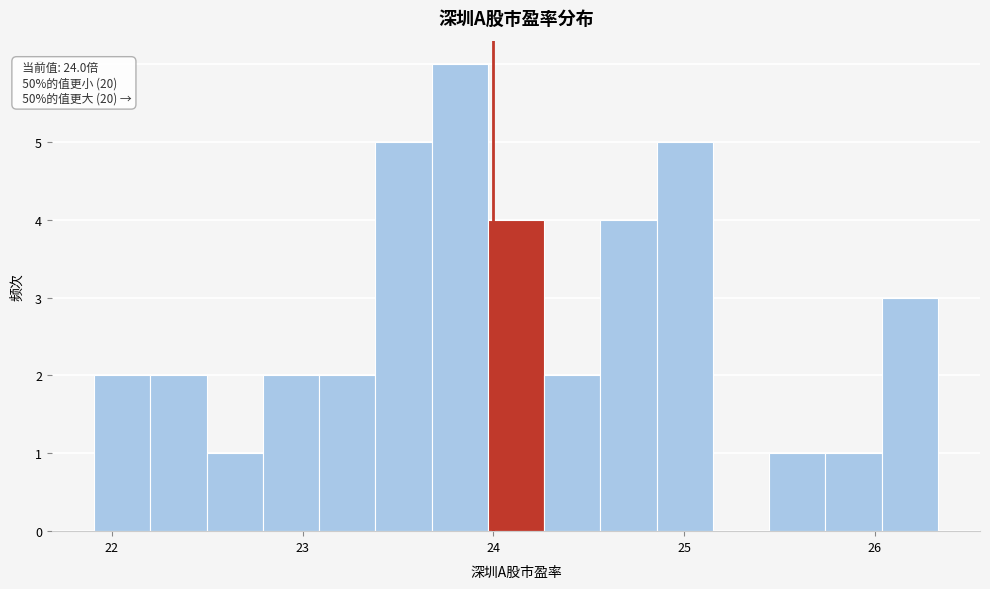

Around what value on the x-axis is the tallest bar? Give the approximate position of its centre, as read against the axis.

23.8